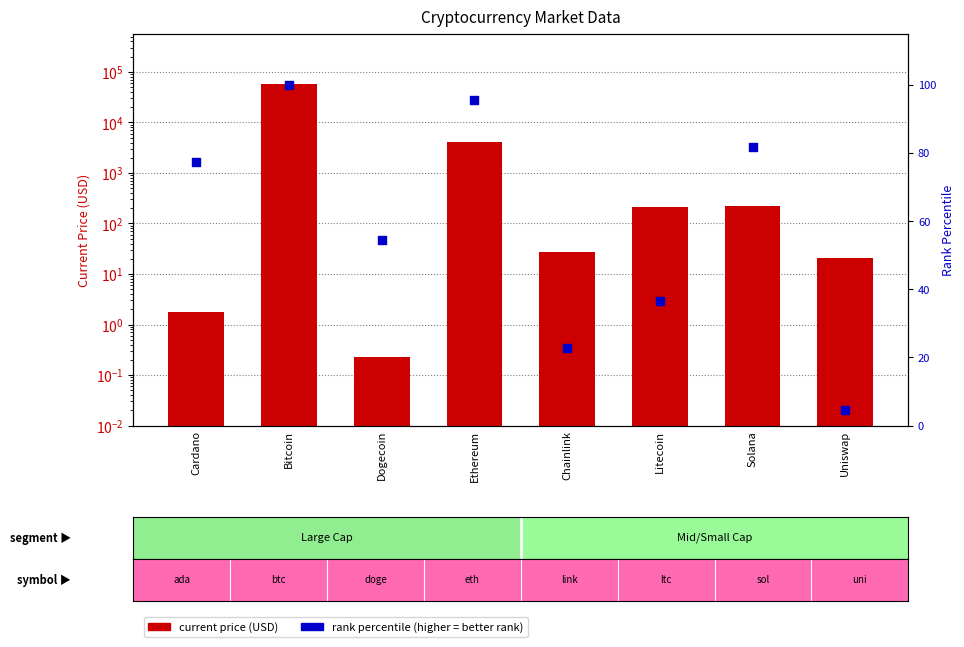

What are all the series names shown in the legend?

current_price, rank percentile